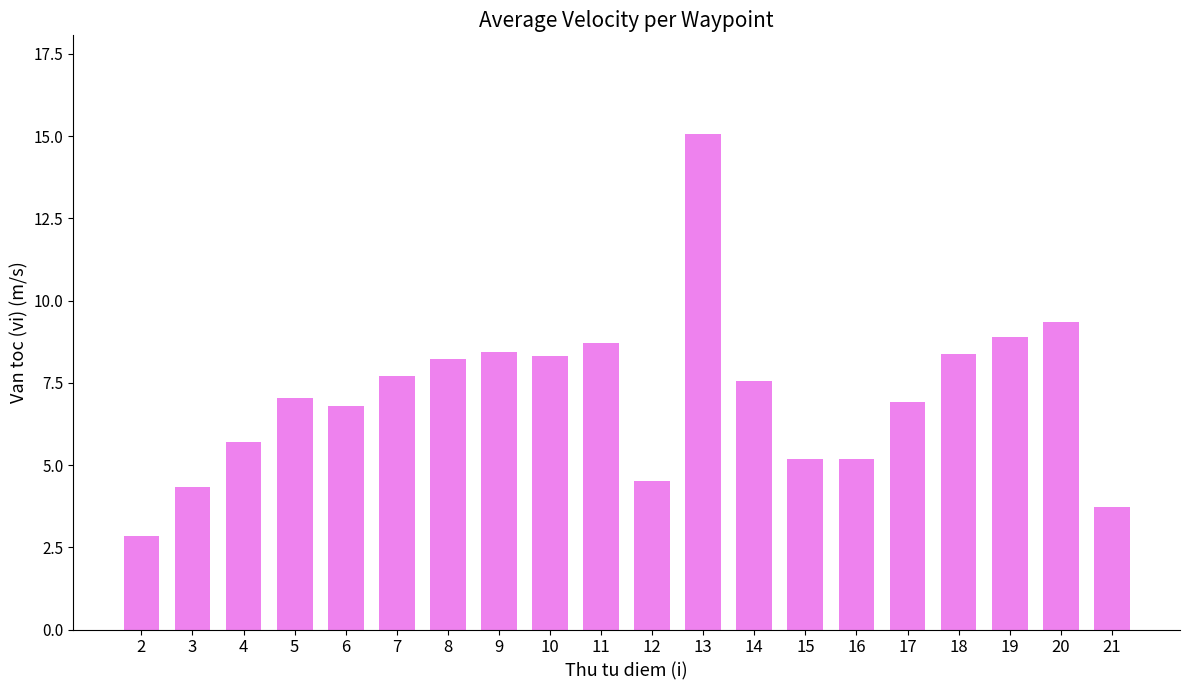

What is the greatest value displayed?

15.0